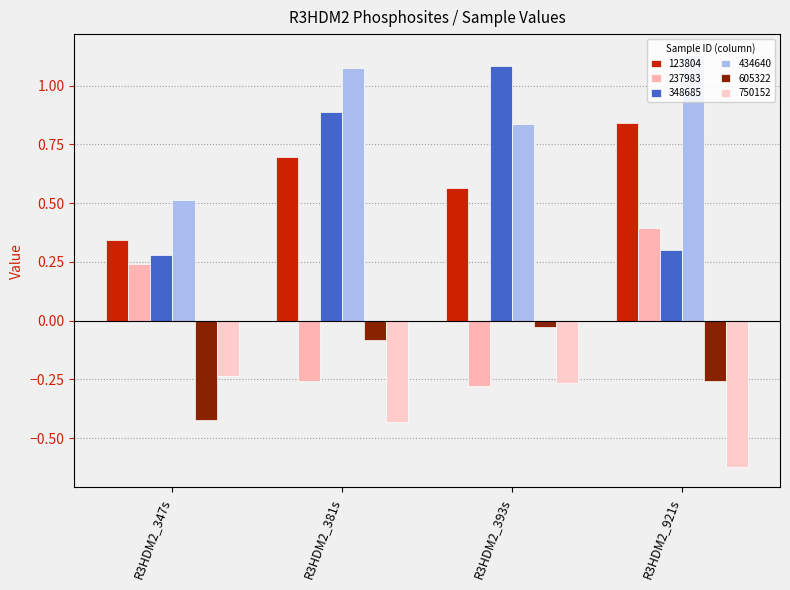

What is the total value across all series at R3HDM2_347s?

0.7